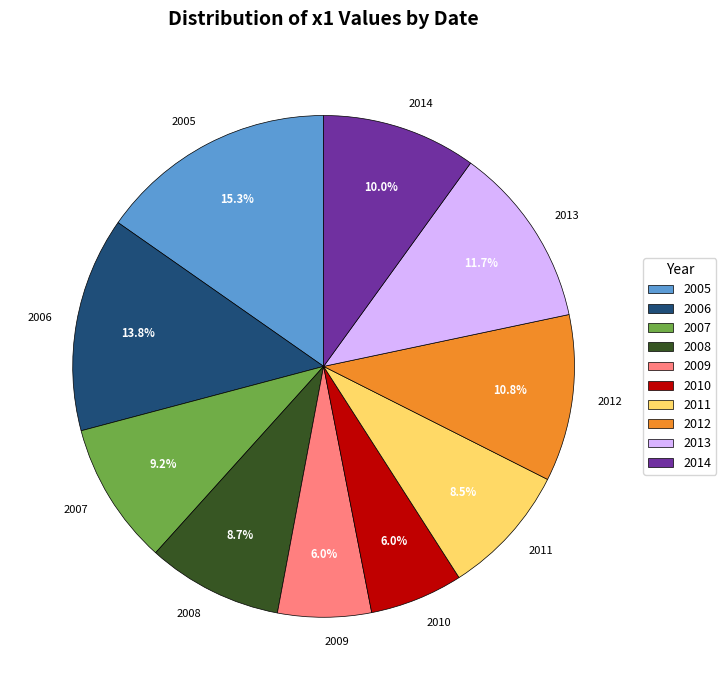

Approximately how many times larger is the value at 2006 compared to 2013?

1.2